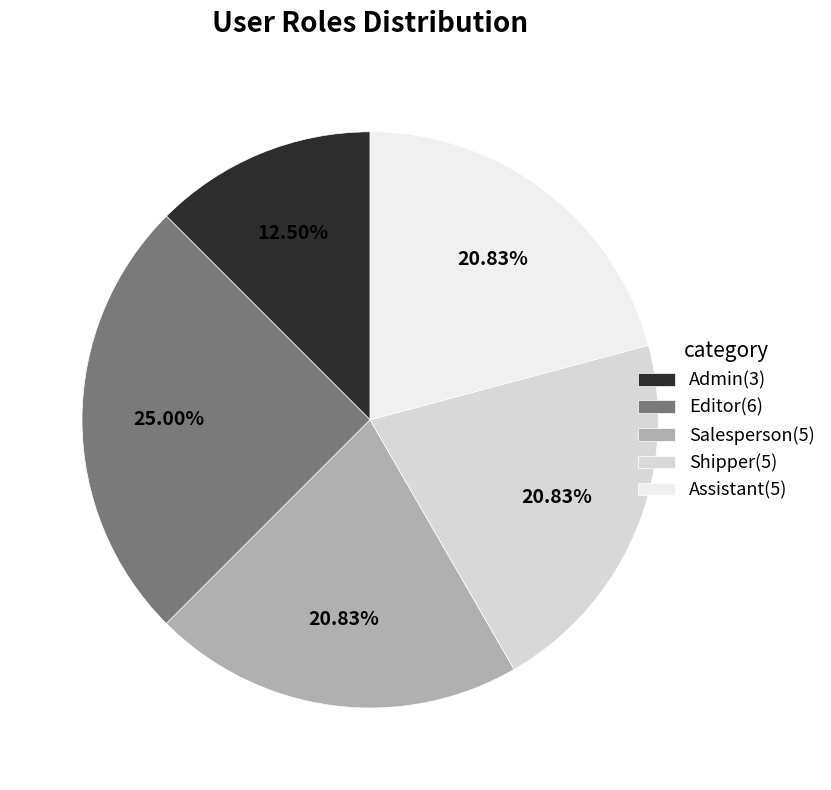

Count the number of slices in the pie.

5